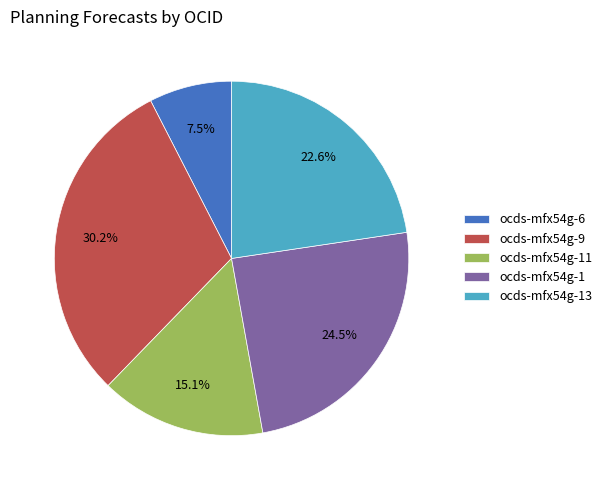

Rank the categories by value from lowest to highest.

ocds-mfx54g-6, ocds-mfx54g-11, ocds-mfx54g-13, ocds-mfx54g-1, ocds-mfx54g-9